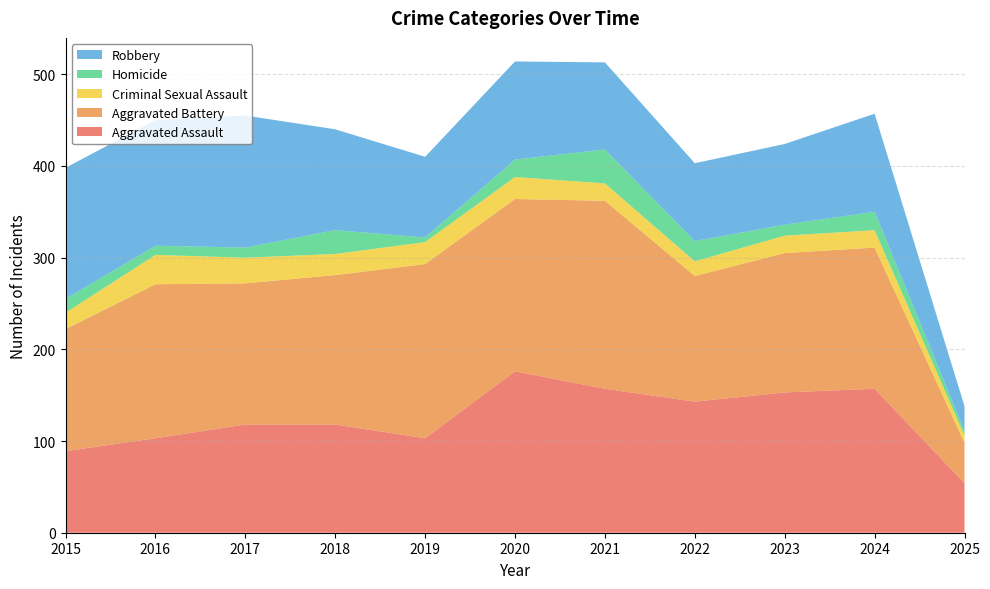

Reading right to left, list all the values displayed in this chart.

Aggravated Assault: 2025=54	2024=157	2023=153	2022=143	2021=157	2020=176	2019=103	2018=118	2017=118	2016=103	2015=89
Aggravated Battery: 2025=44	2024=154	2023=152	2022=137	2021=205	2020=188	2019=190	2018=163	2017=154	2016=168	2015=133
Criminal Sexual Assault: 2025=8	2024=19	2023=19	2022=16	2021=19	2020=24	2019=24	2018=23	2017=28	2016=32	2015=18
Homicide: 2025=5	2024=20	2023=12	2022=22	2021=37	2020=19	2019=5	2018=26	2017=11	2016=10	2015=15
Robbery: 2025=27	2024=107	2023=88	2022=85	2021=95	2020=107	2019=88	2018=110	2017=144	2016=137	2015=143